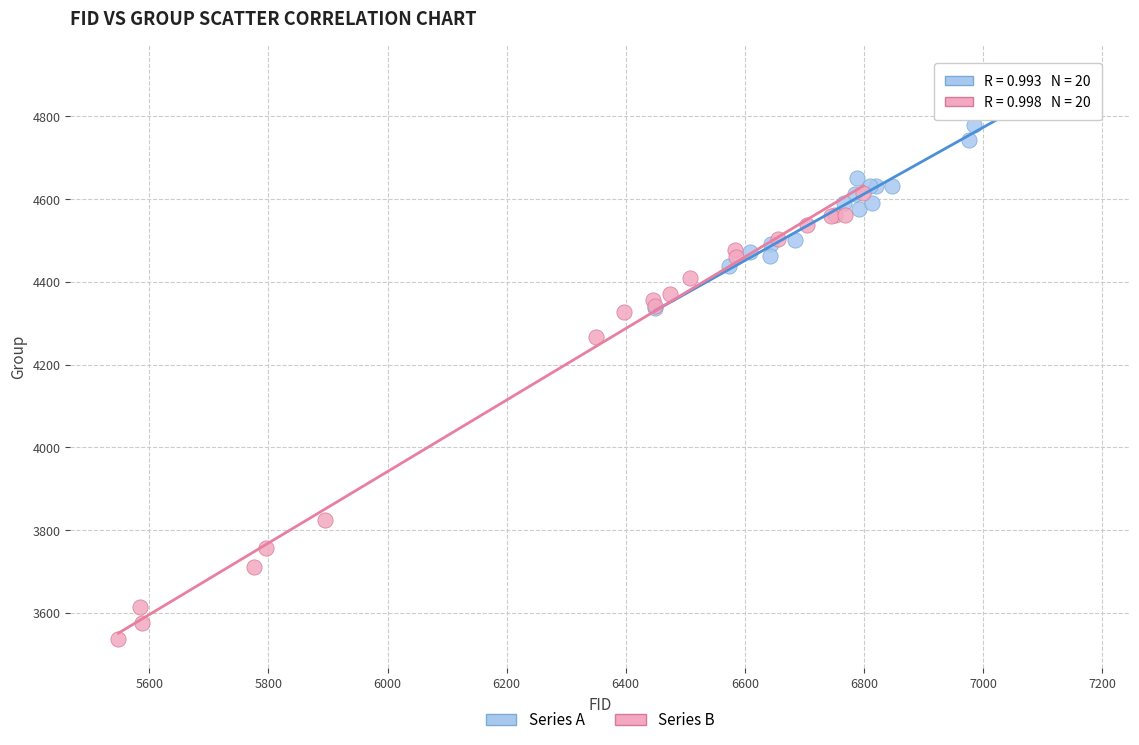

Which series reaches the maximum Y coordinate?

Series A